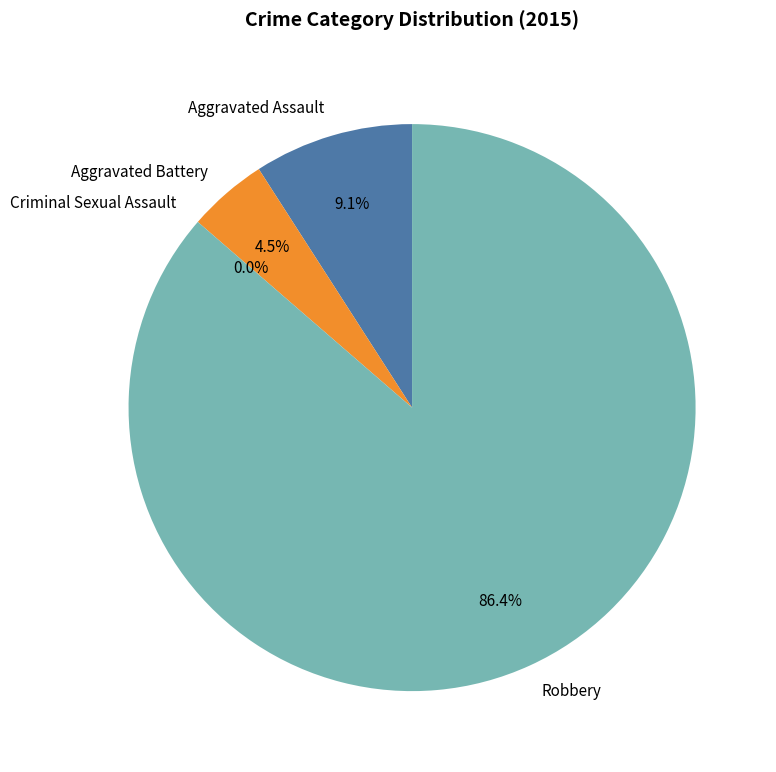

What percentage is NOT represented by Aggravated Battery?

95.5%